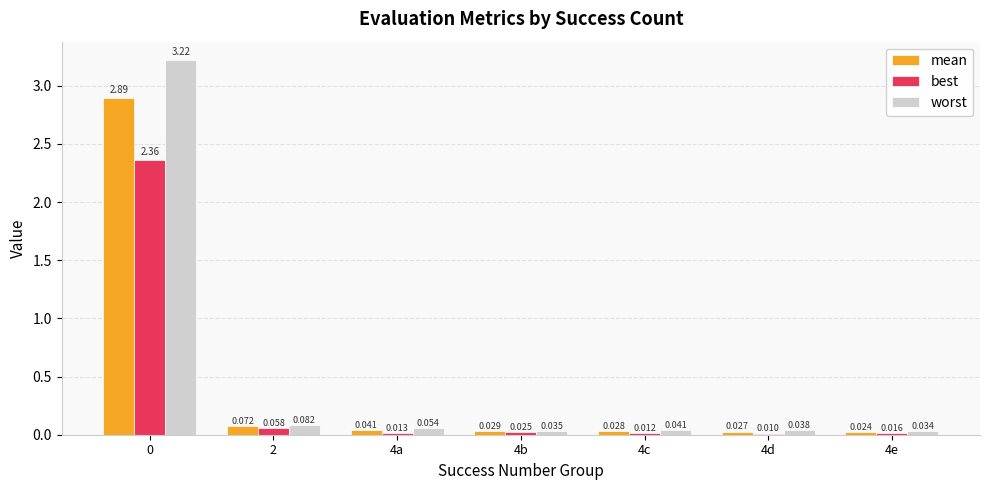

Which series has the widest spread of values?

worst